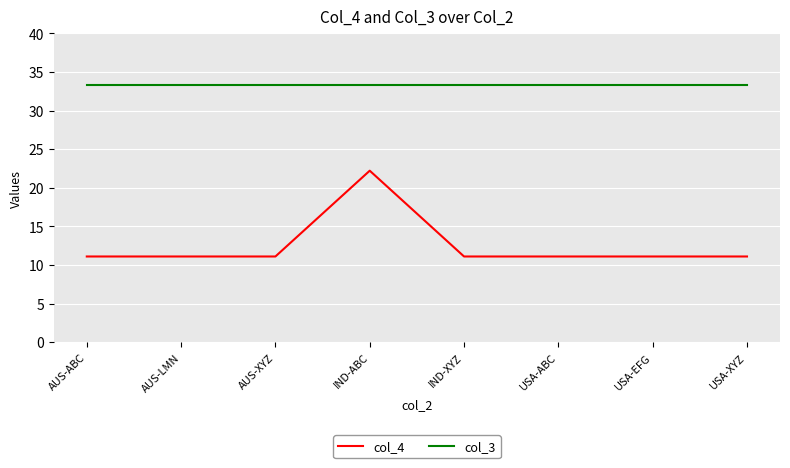

What position from the left is IND-XYZ?

5